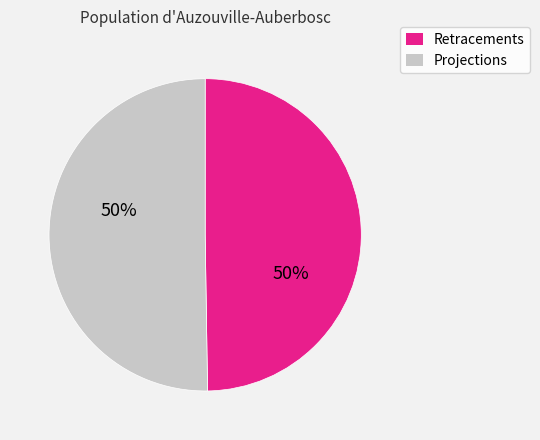

To the nearest percent, what is the average slice percentage?

50%